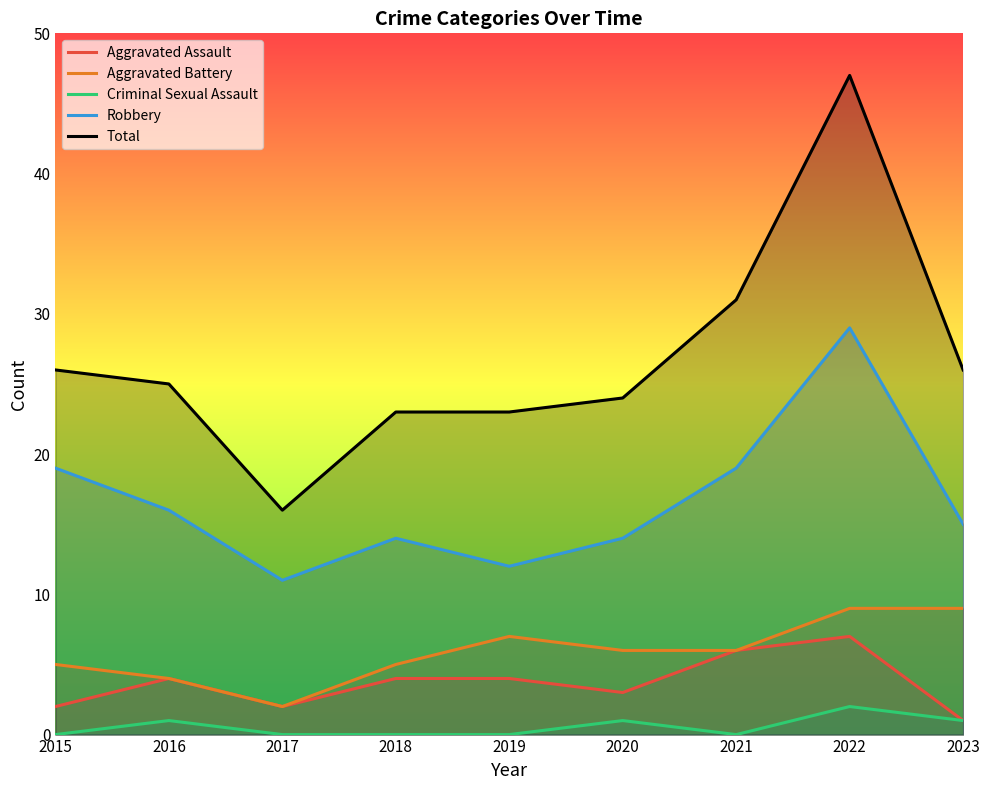

Does the chart display data point markers on the line(s)?

No